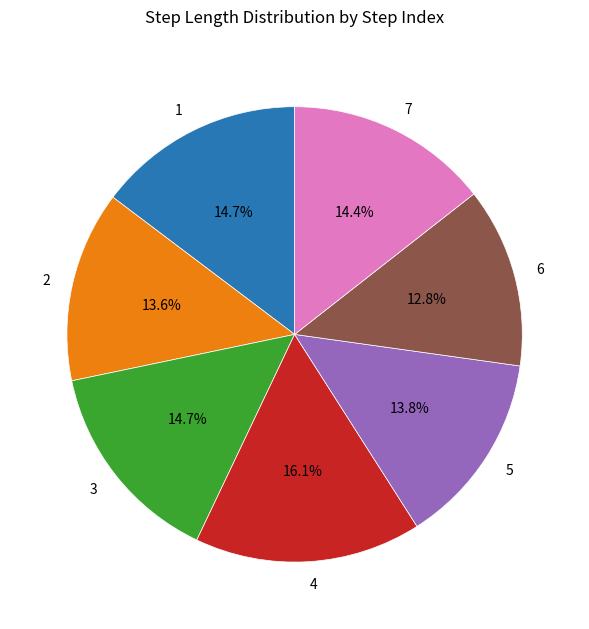

Which slice is the smallest?

6